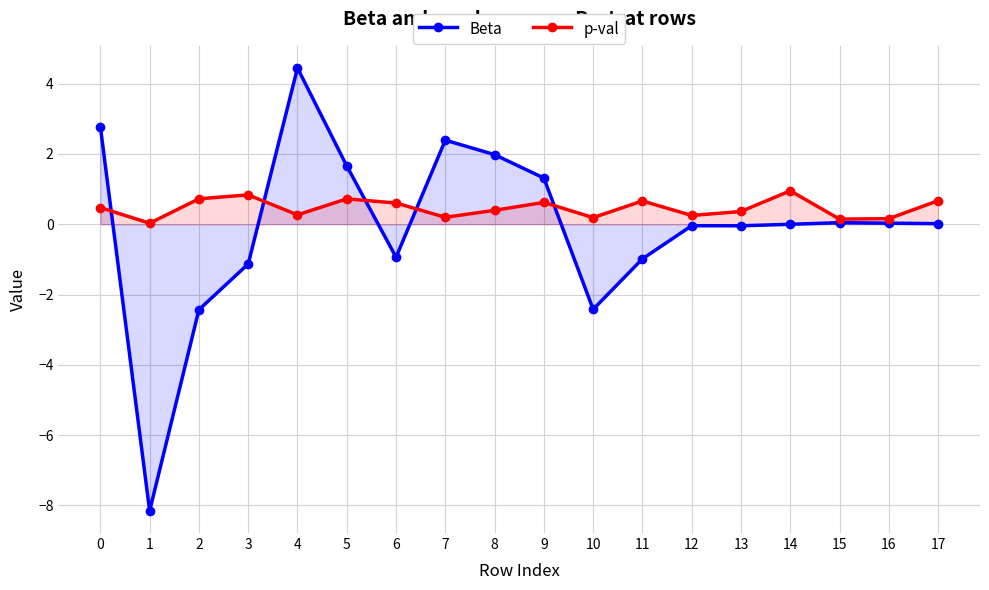

What are all the series names shown in the legend?

Beta, p-val